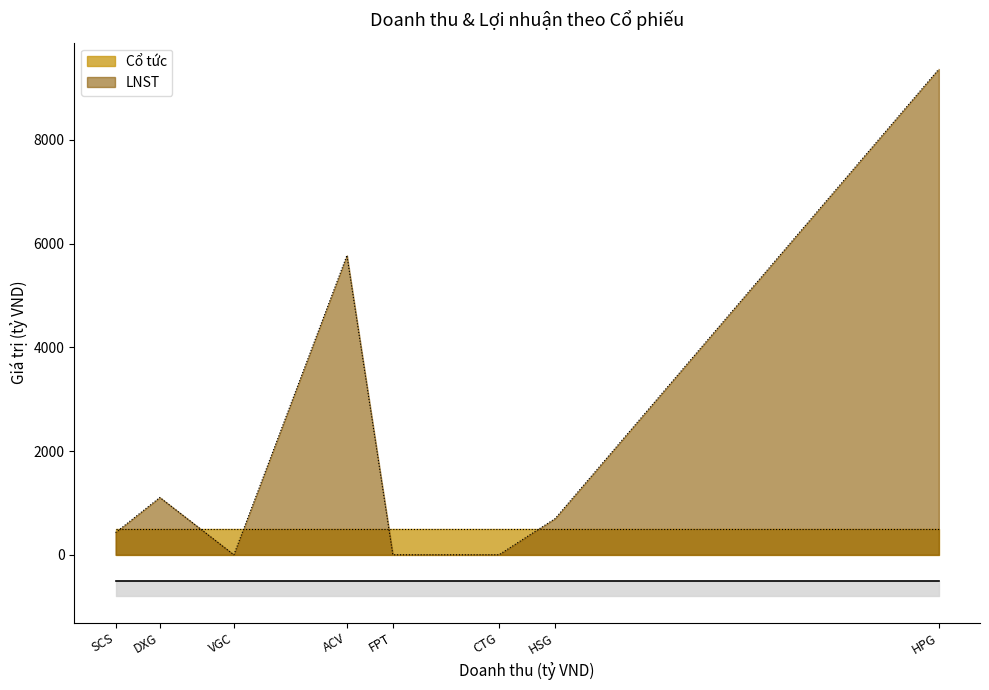

At which label does LNST first exceed 698?

DXG